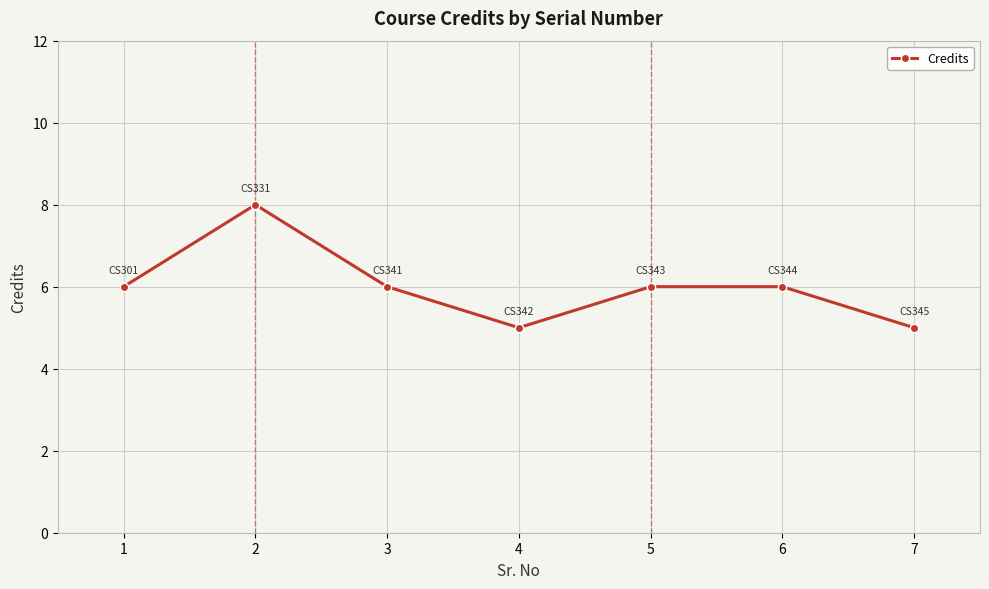

Reading left to right, transcribe all the data shown in this chart.

1=6	2=8	3=6	4=5	5=6	6=6	7=5